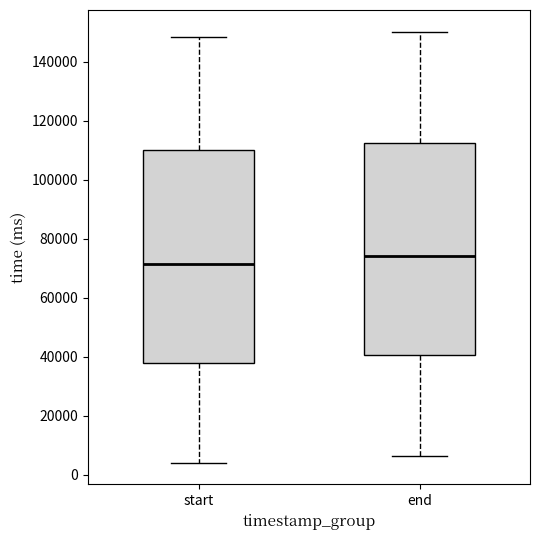

Which box's median line is the lowest?

start